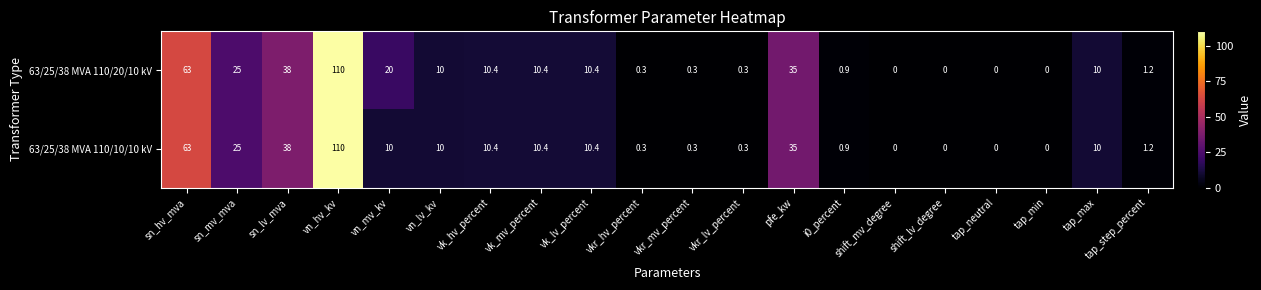

What is the maximum value shown in the chart?

110.0